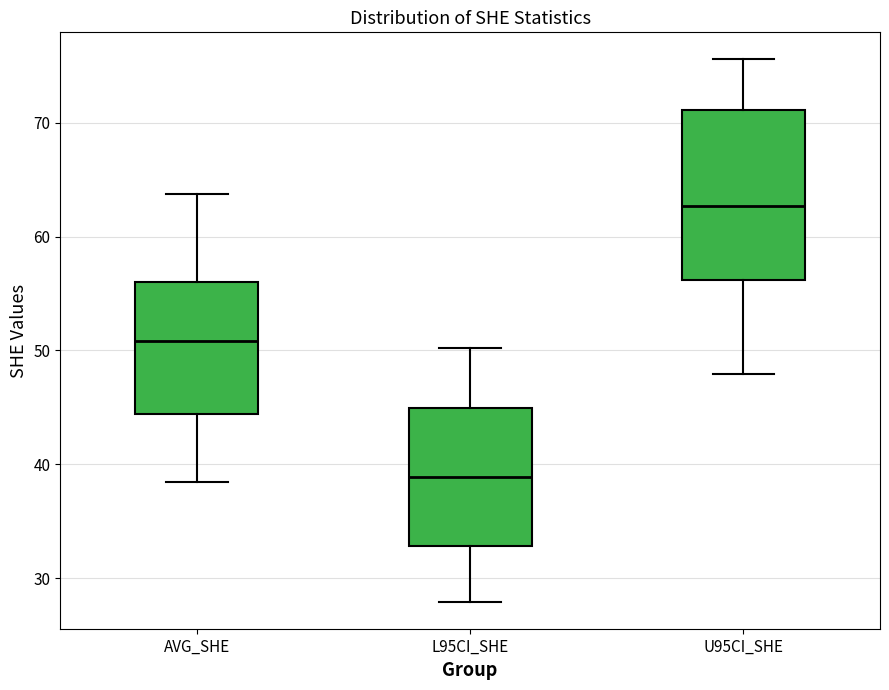

Comparing the boxes themselves (not the whiskers), which one is the tallest?

U95CI_SHE